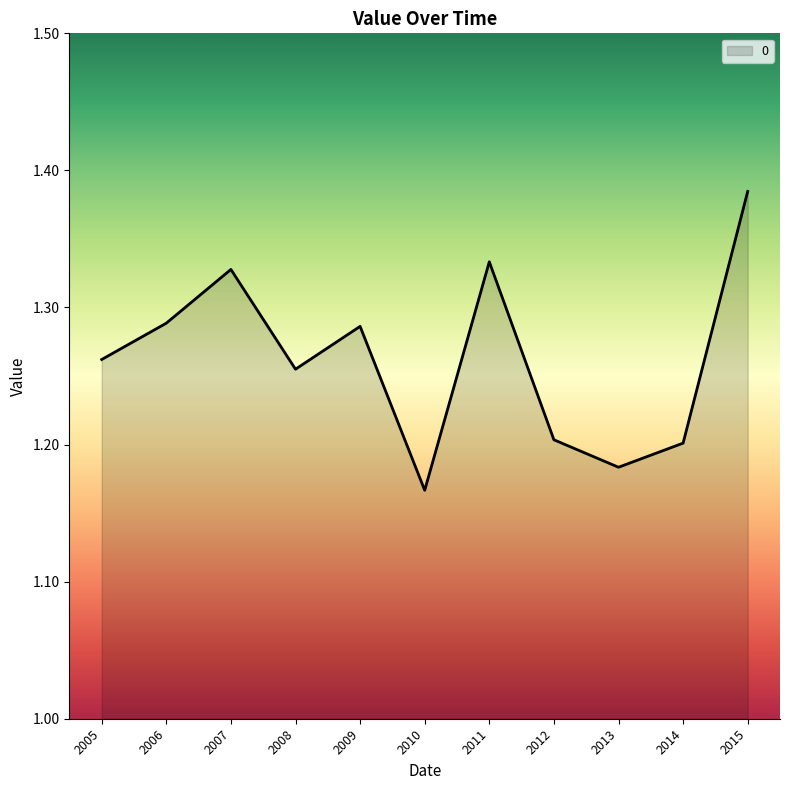

Which has a higher value, 2006 or 2005?

2006